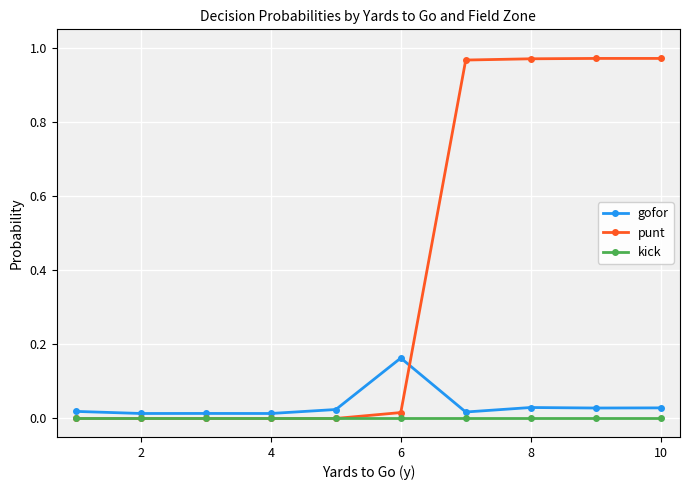

List the series in order of their peak value, highest first.

punt, gofor, kick